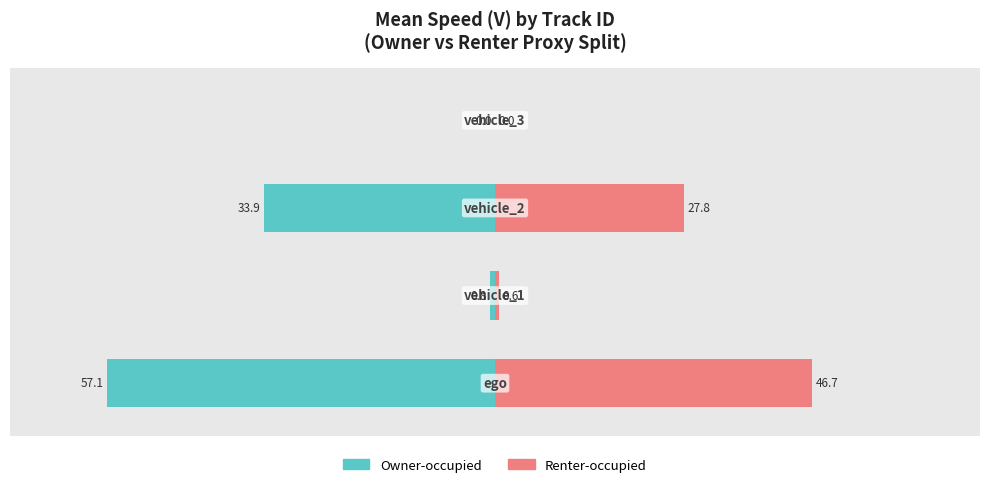

What is the average value of the Owner-occupied (Mean V scaled) series?

-22.9